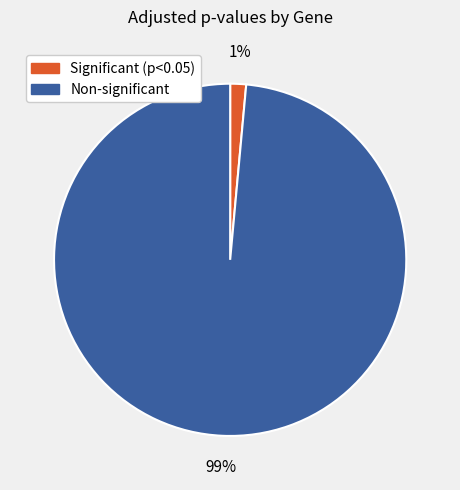

Is there any slice that represents more than half of the pie?

Yes